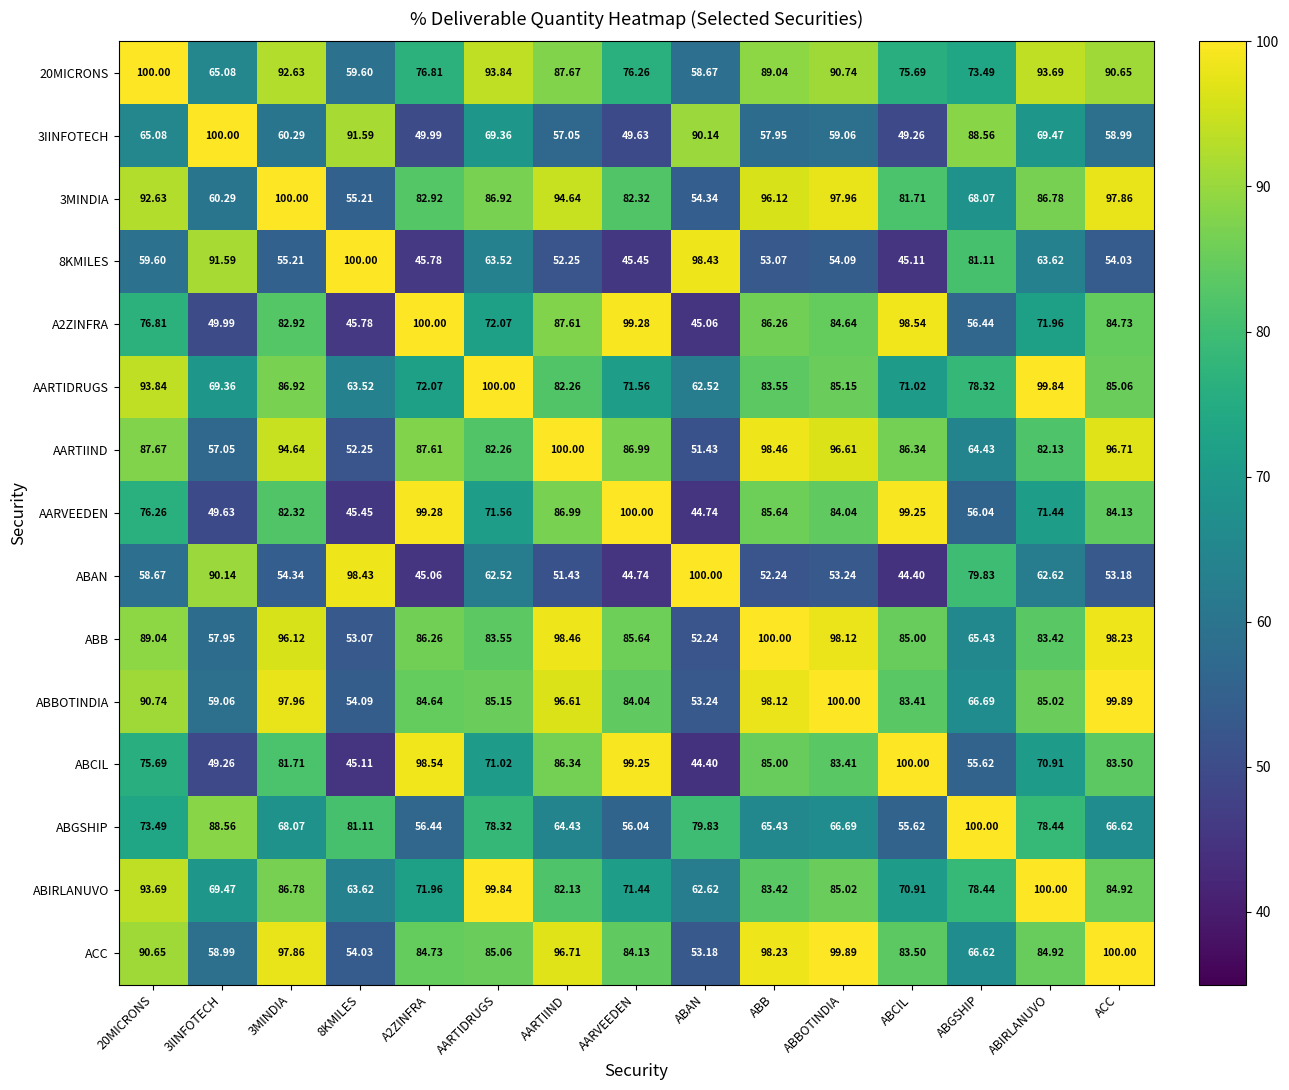

Which category has the lowest value in the AARTIIND series?

ABAN